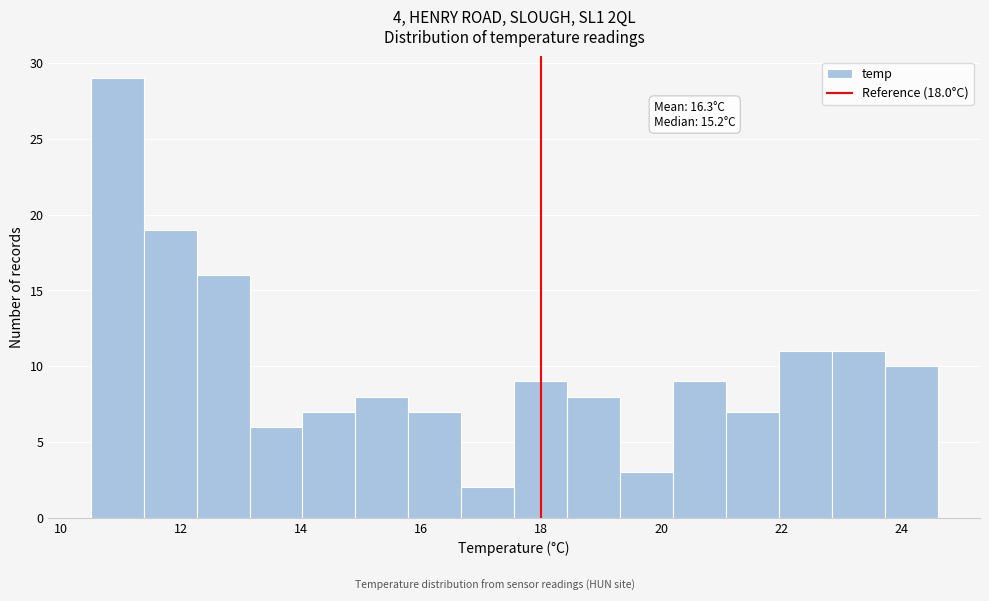

Over which range of the x-axis is the bar tallest?

10.6 to 11.4